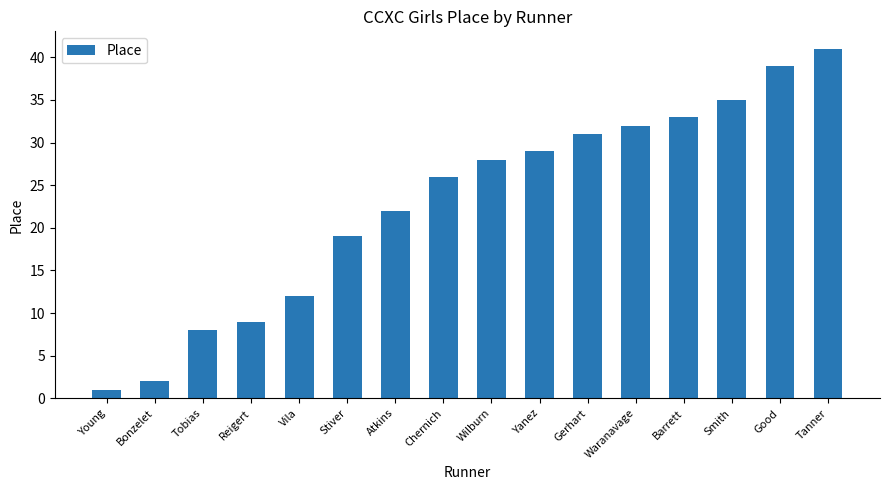

Are the bars horizontal?

No